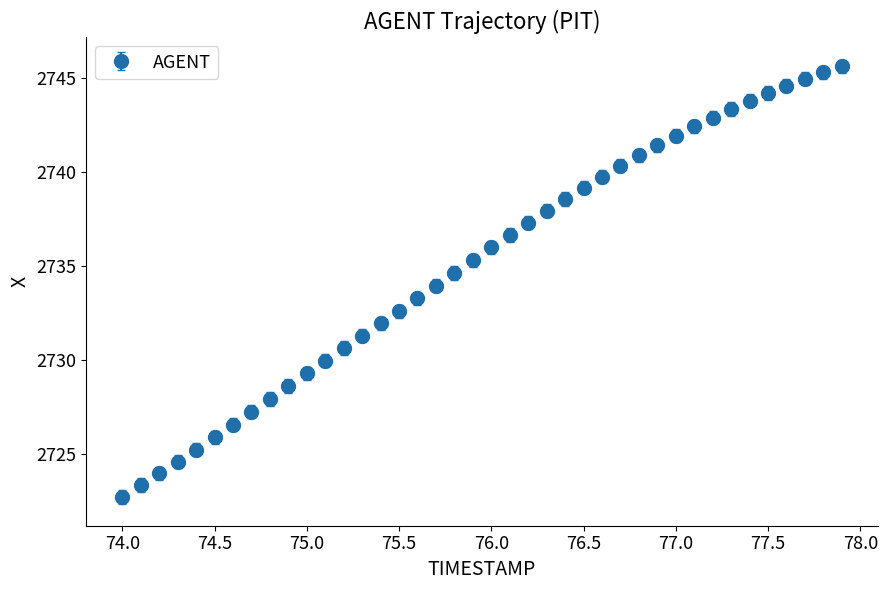

What is the value of the 14th point from the left?

2731.3